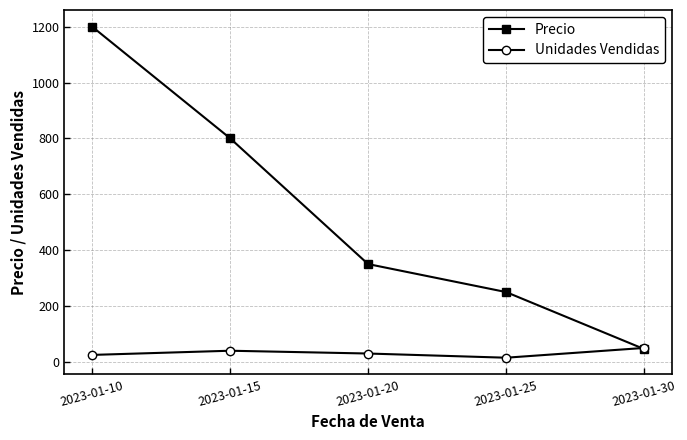

How many lines are shown in the chart?

2